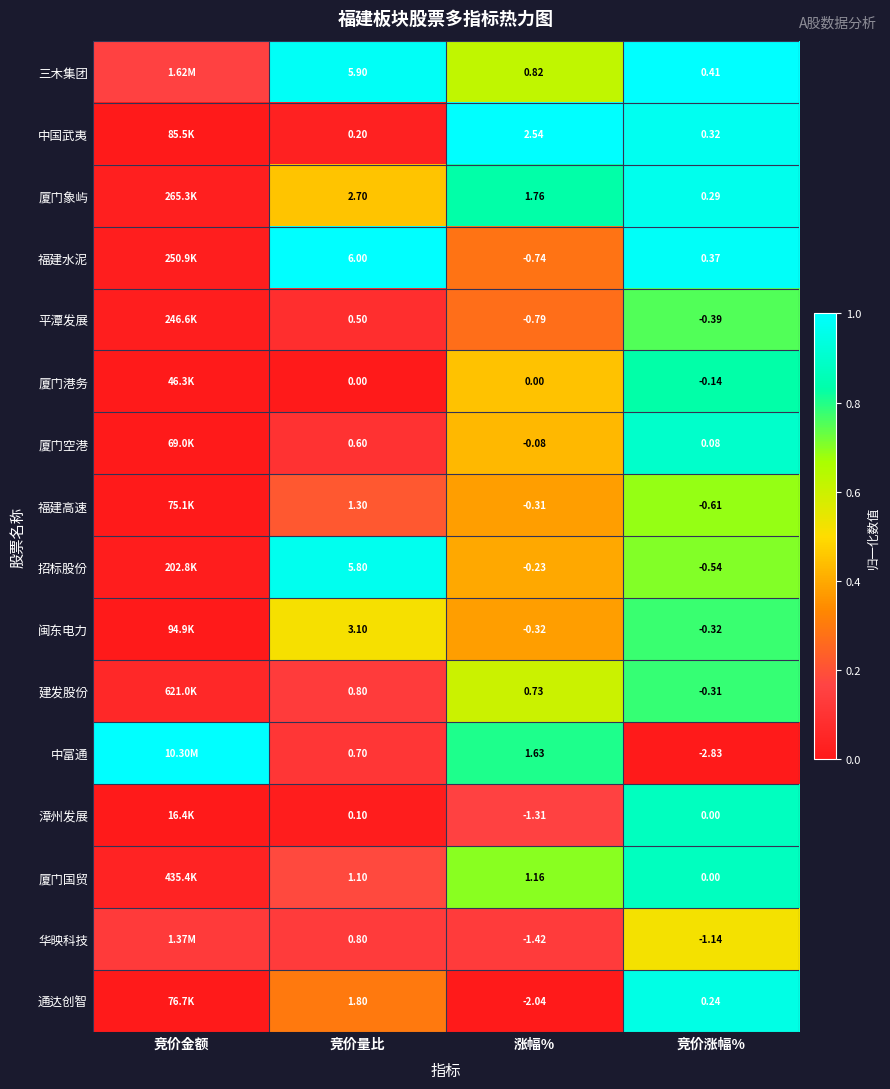

Which series changed the most between 竞价量比 and 竞价涨幅%?

招标股份